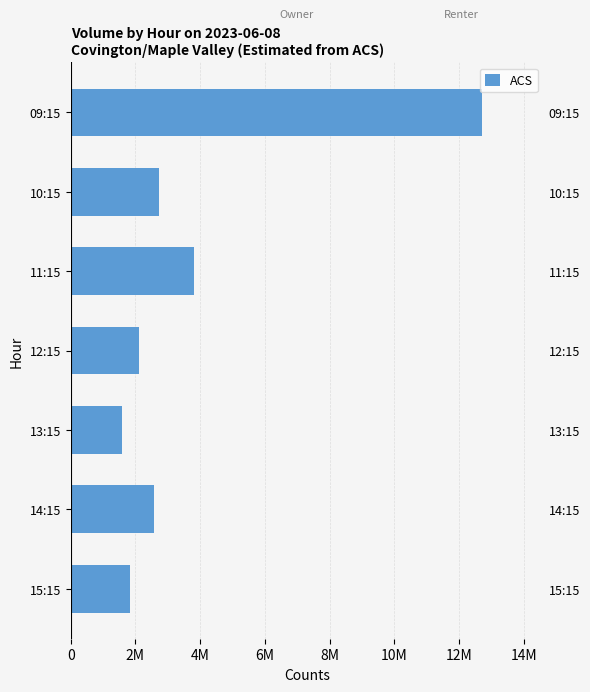

The chart shows a value of 6126563 at 11:15. True or false?

False